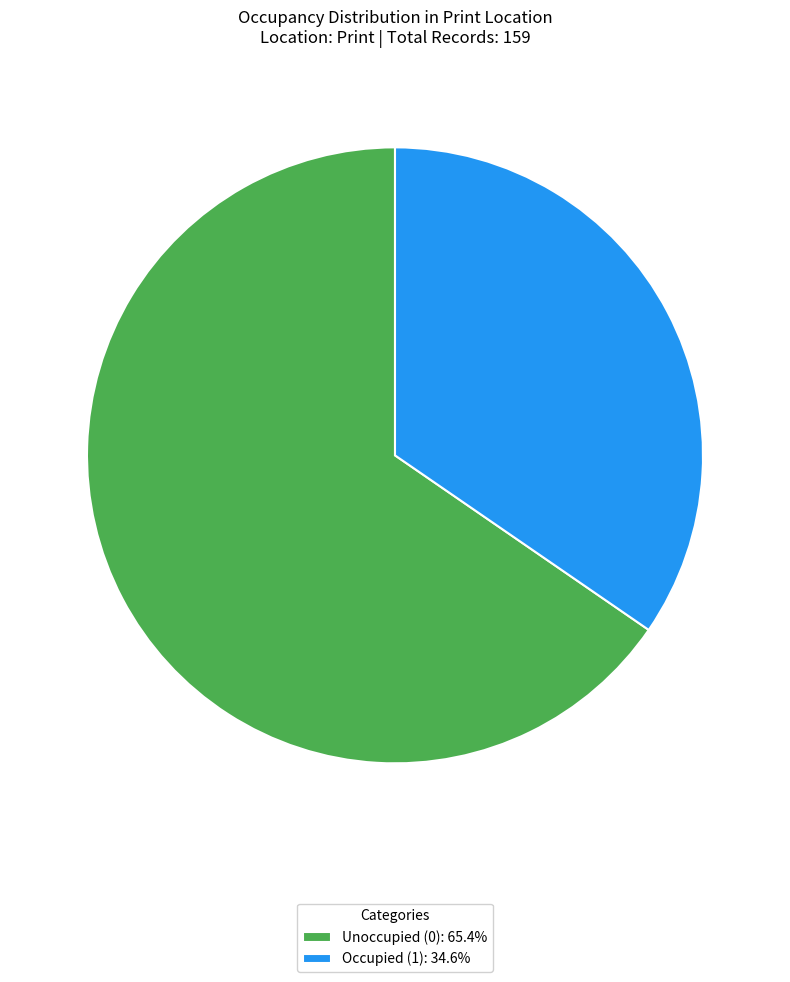

Do Unoccupied (0): 65.4% and Occupied (1): 34.6% together represent more than half of the pie?

Yes